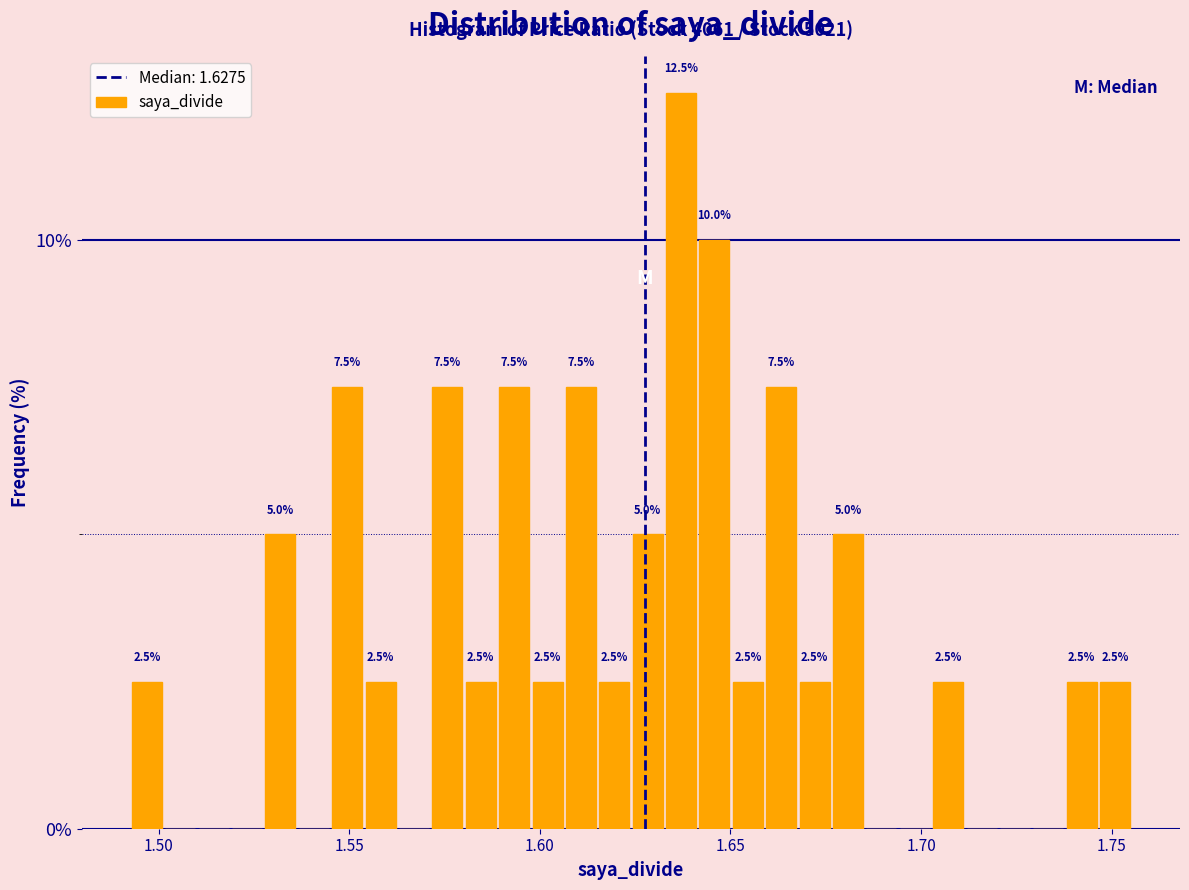

Read against the x-axis, roughly where is the centre of the tallest bar?

1.635